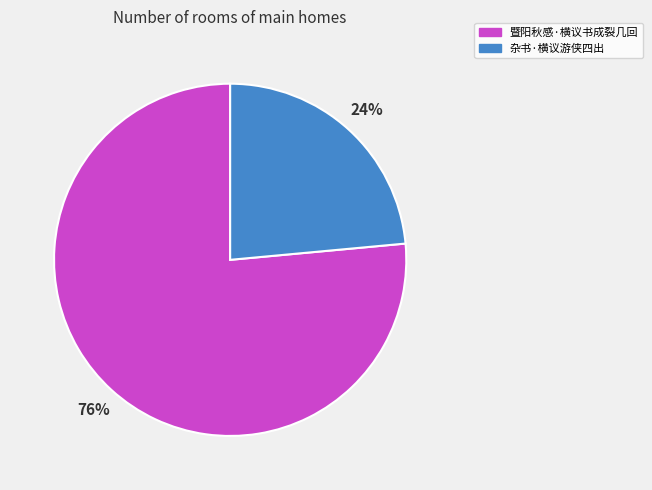

To the nearest percent, what is the combined percentage of 杂书·横议游侠四出 and 暨阳秋感·横议书成裂几回?

100%